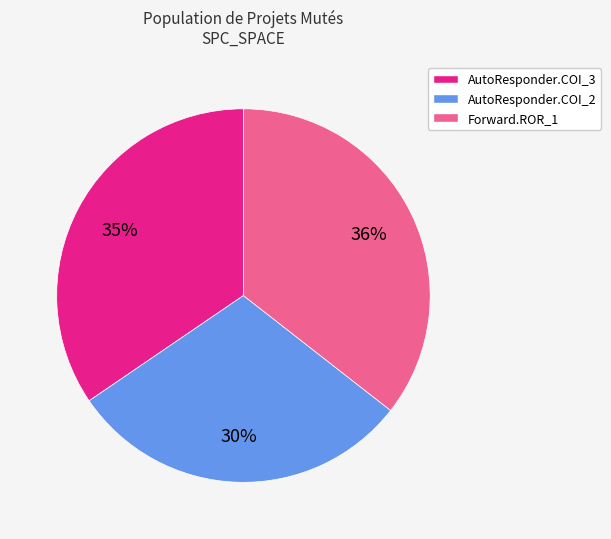

To the nearest percent, what is the average slice percentage?

33%